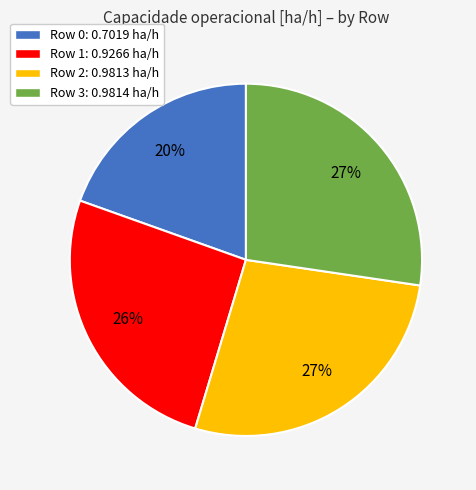

Is there a majority slice in this chart?

No